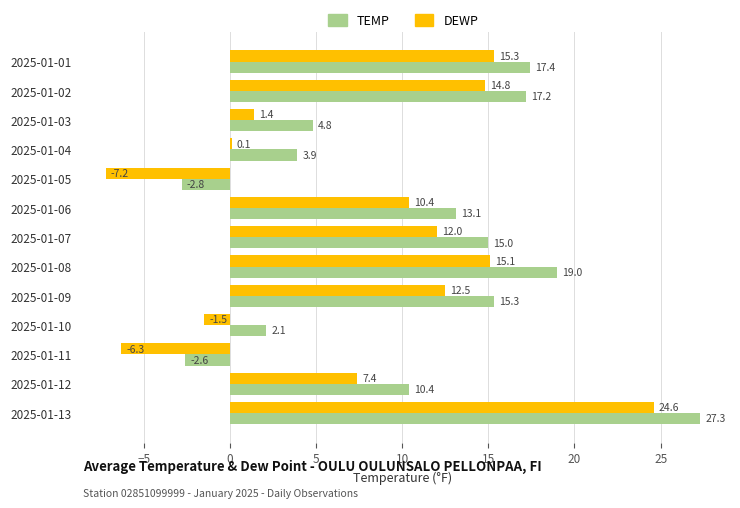

What is the sum of all DEWP values?

98.6